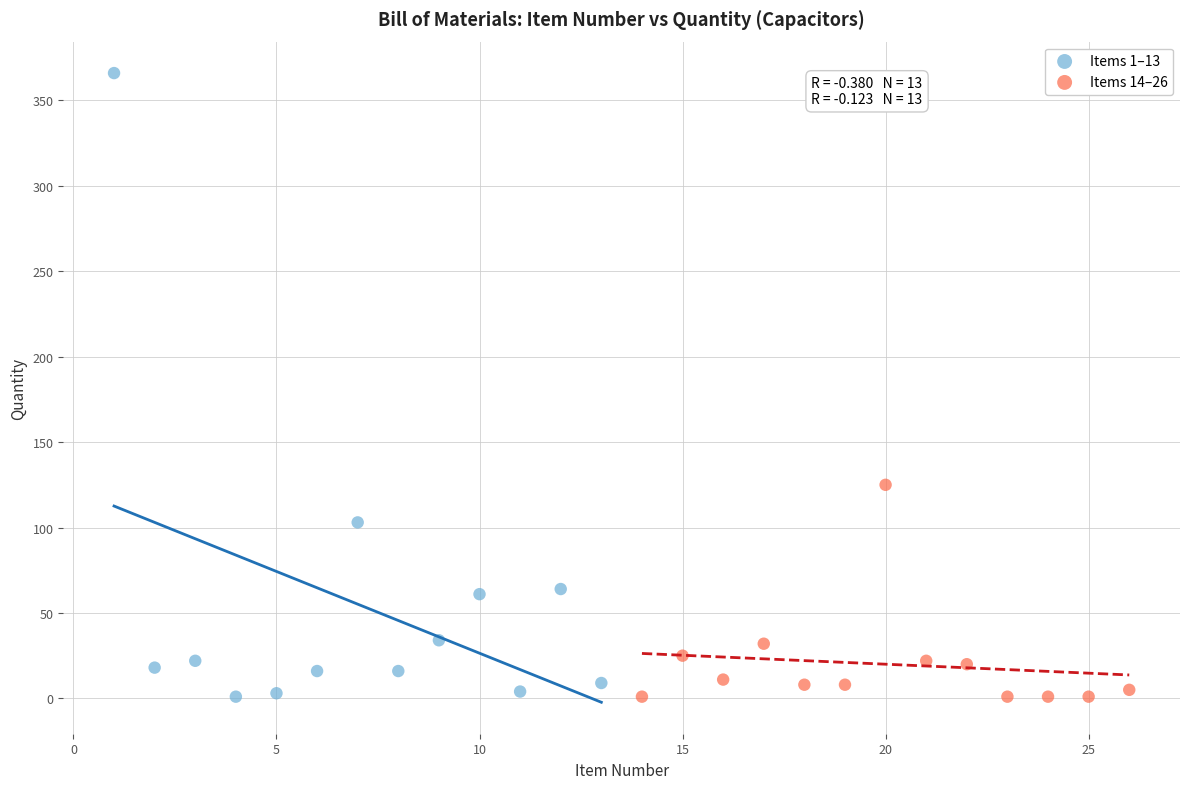

Which series has the largest Y range (max minus min)?

Items 1–13